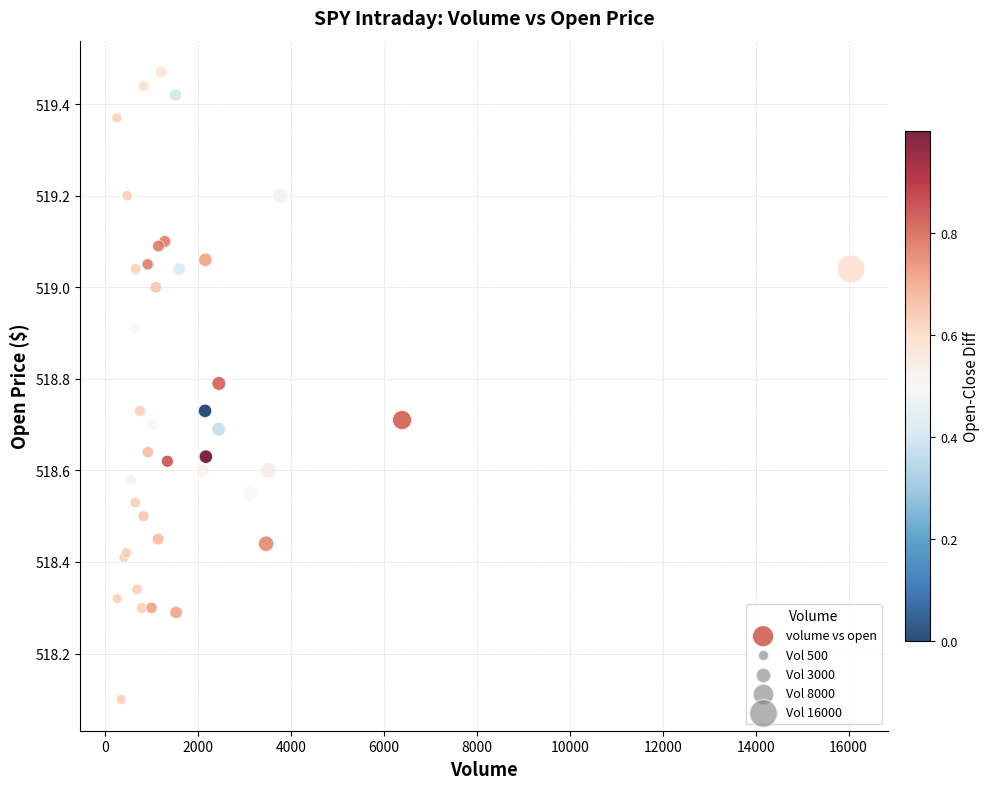

What Y value in the scatter plot is closest to 518?

518.1